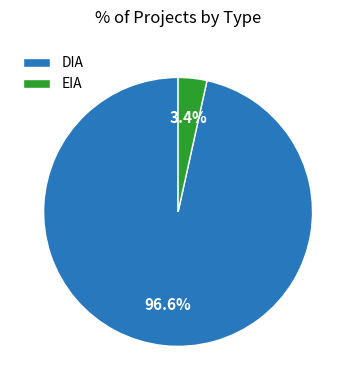

Does DIA represent more than half of the total?

Yes